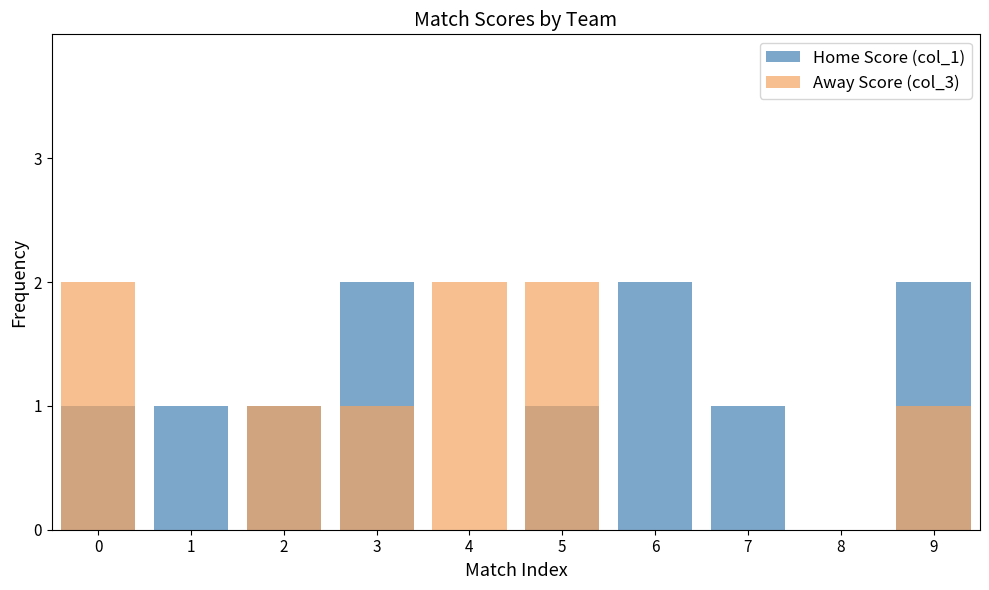

Is it true that Home Score (col_1) equals 0 at 1?

False